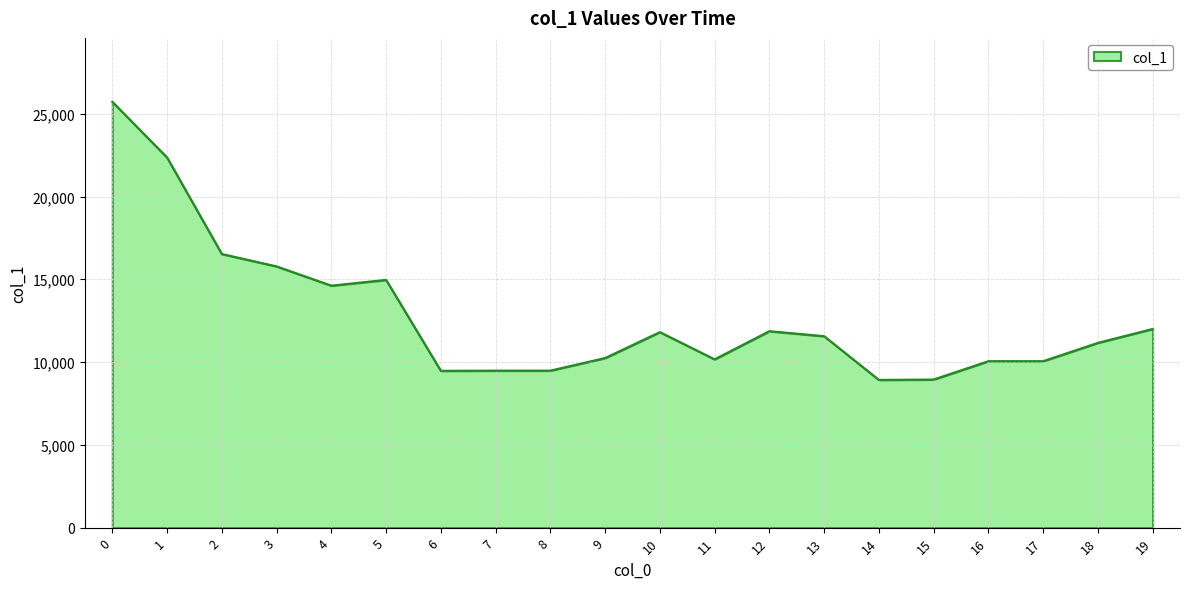

Is it true that the value at 15 is 8947?

True